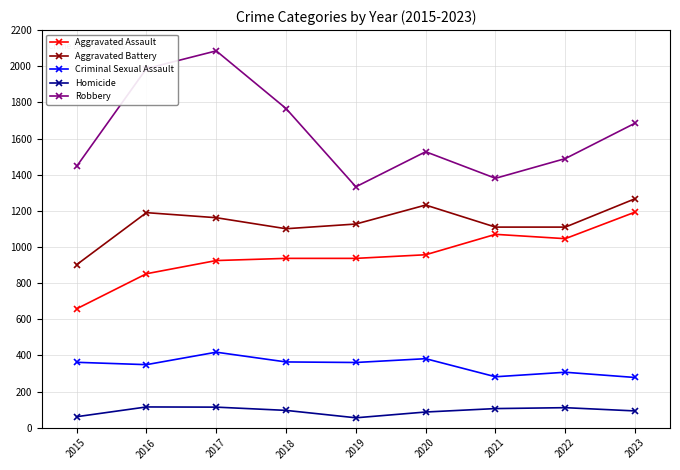

Is it true that Criminal Sexual Assault equals 361 at 2019?

True